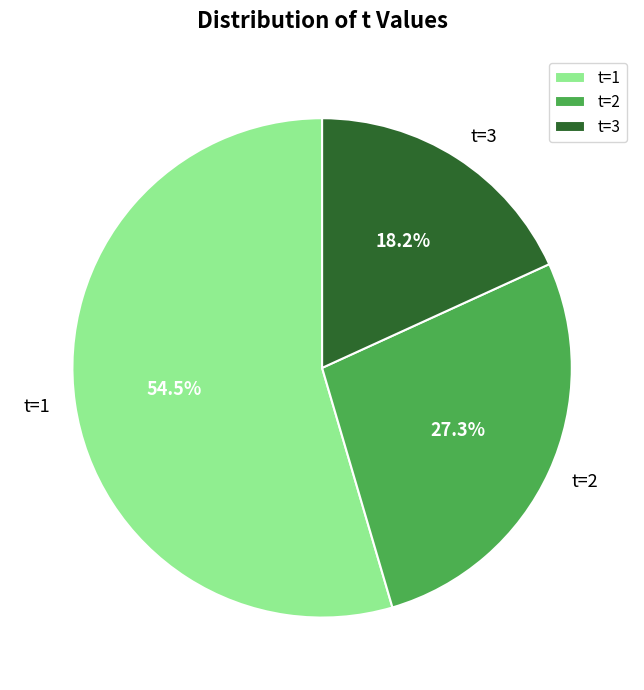

Is the sum of t=2 and t=1 greater than half?

Yes